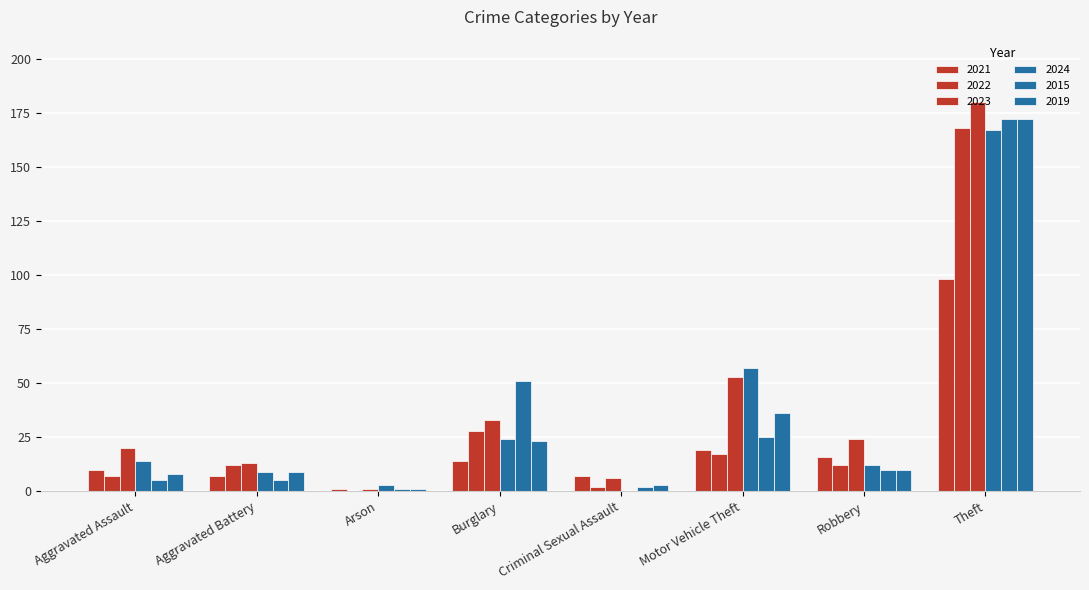

What is the difference between the highest and lowest values at Motor Vehicle Theft?

40